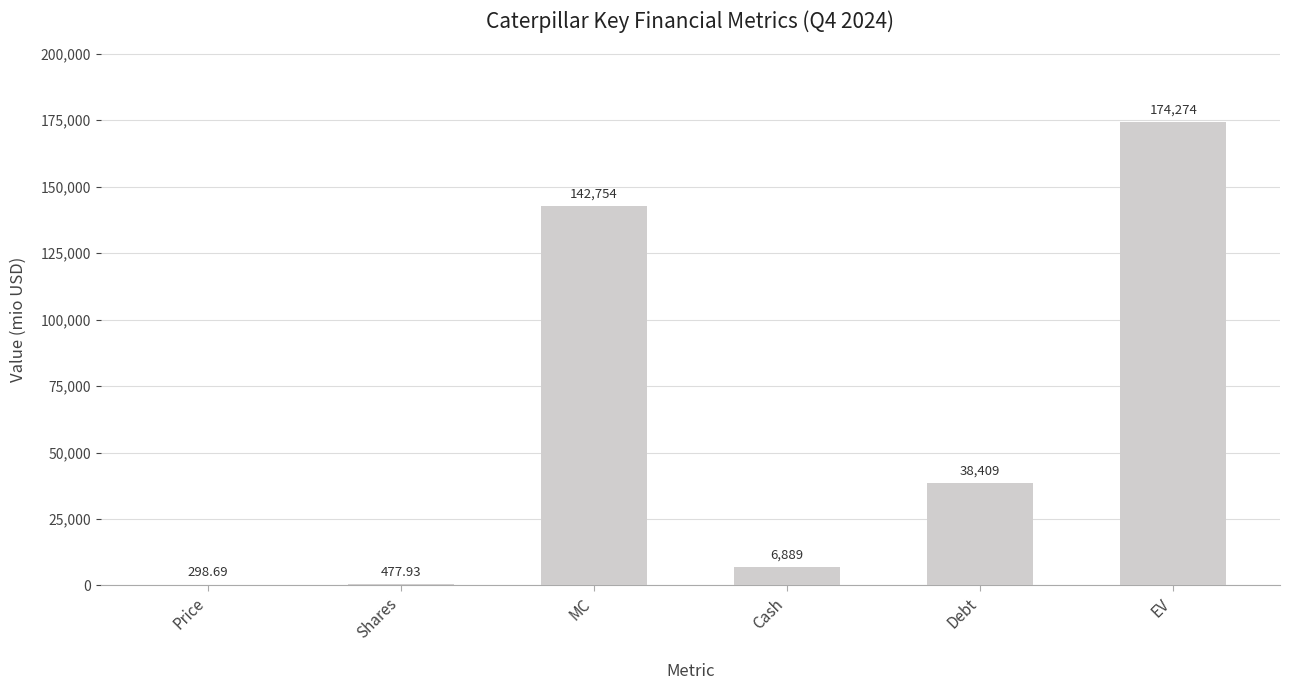

Approximately how many times larger is the value at MC compared to Debt?

3.7